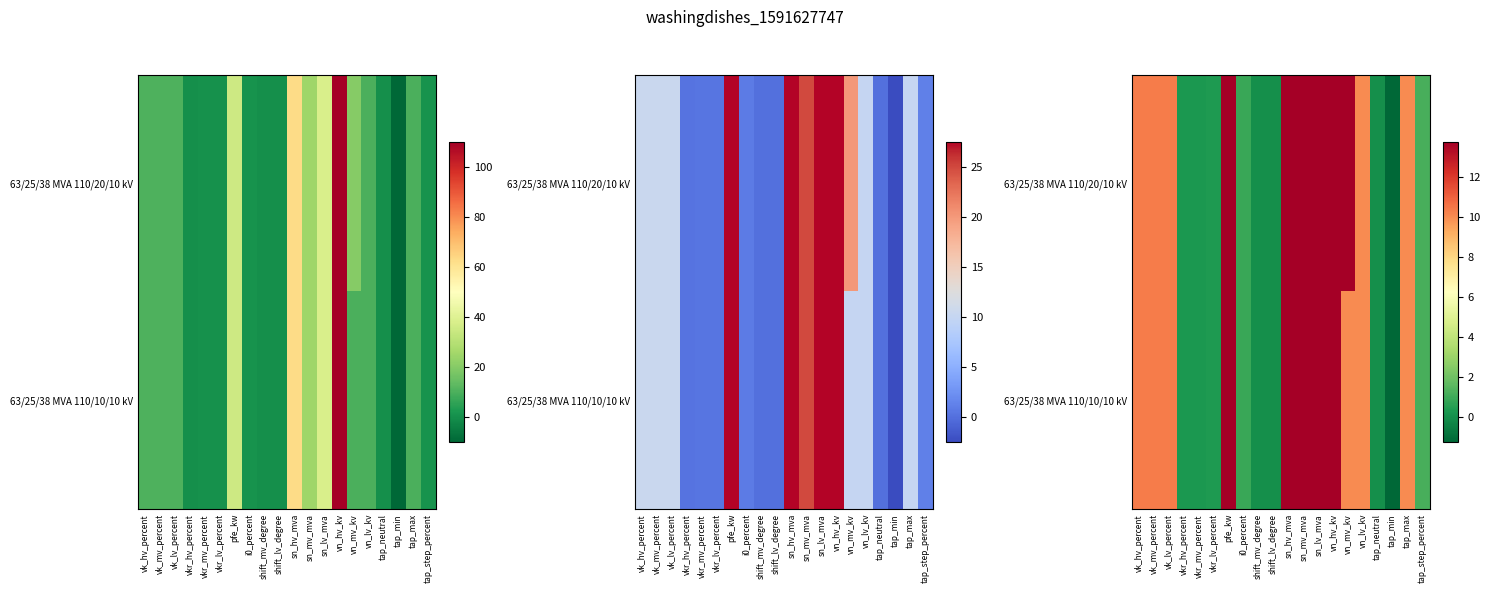

At which category is the sum across all series the highest?

vn_hv_kv